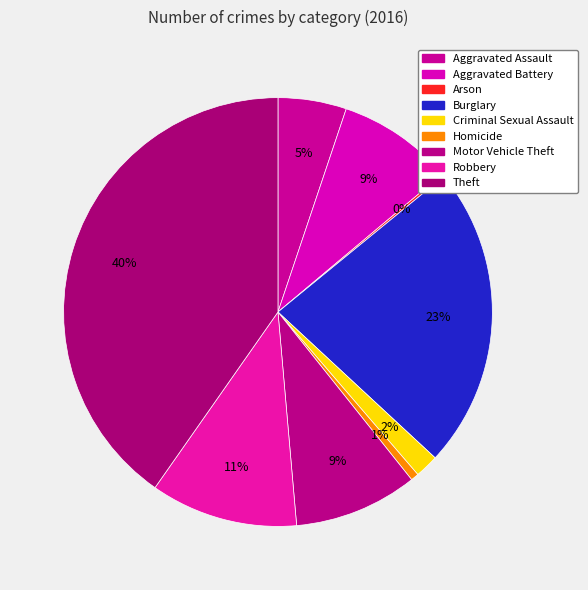

Does Homicide represent more than half of the total?

No